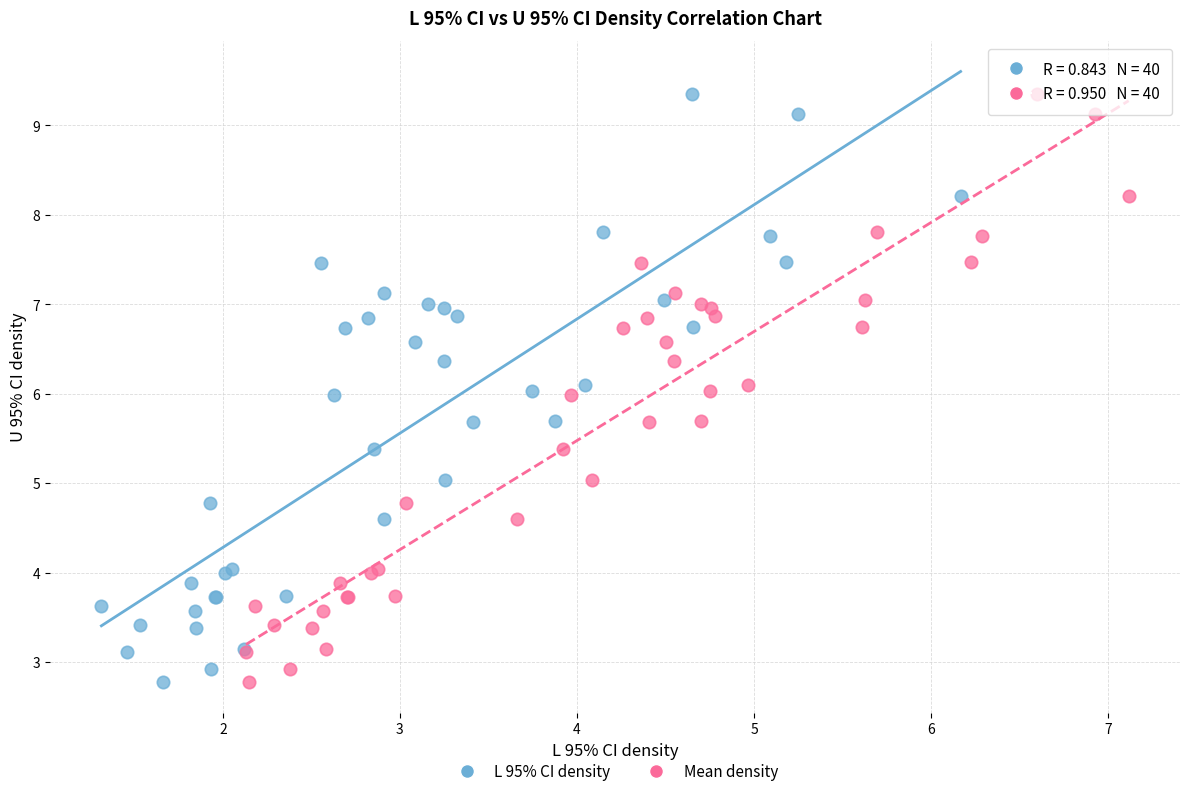

What are all the series names shown in the legend?

L 95% CI density, Mean density